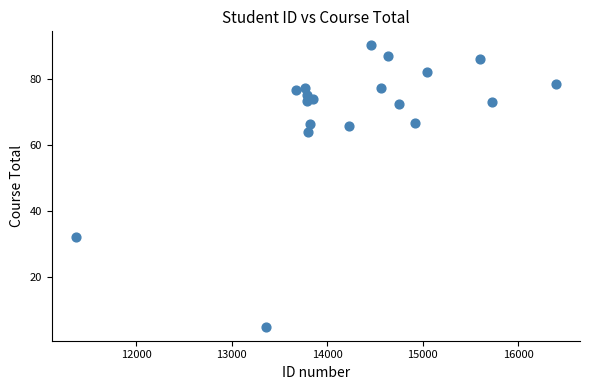

What is the range of Y values (max minus min)?

85.1